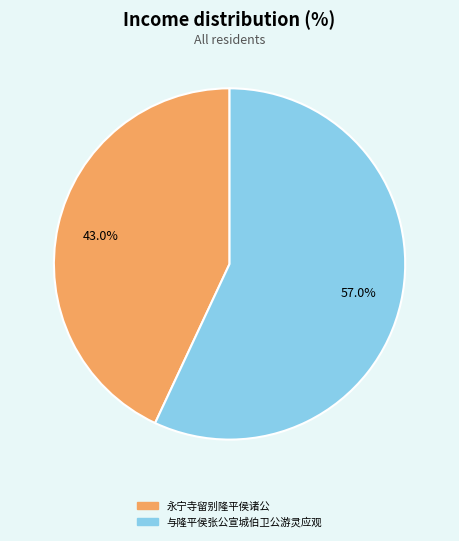

Which slice is the smallest?

永宁寺留别隆平侯诸公